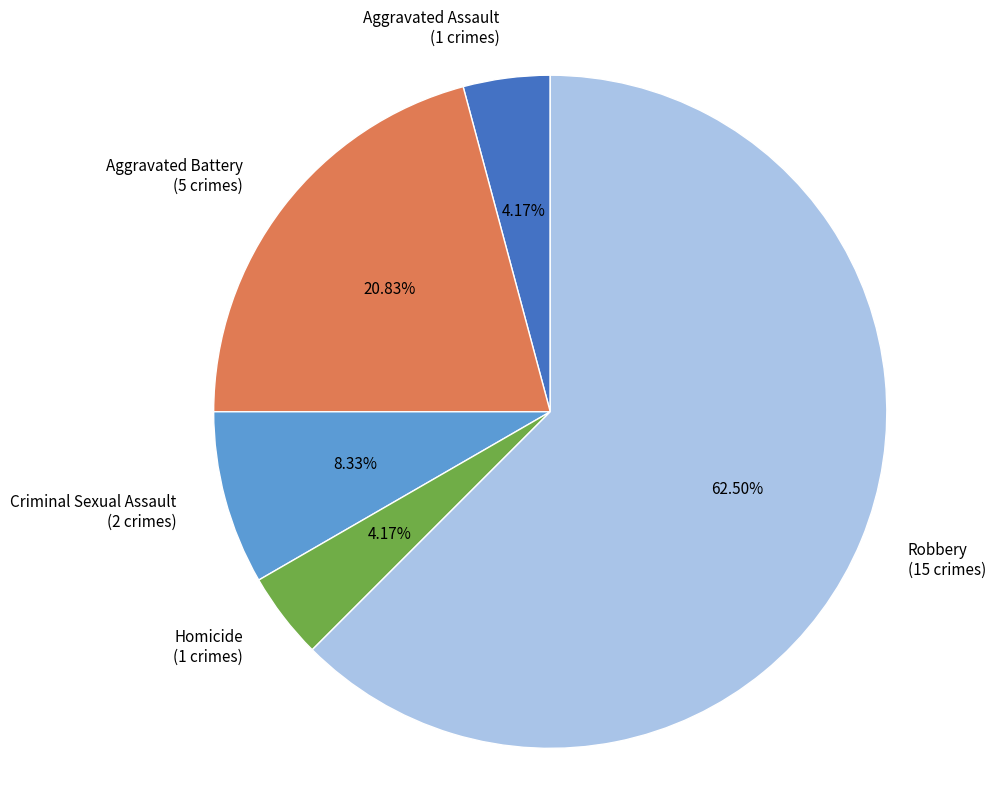

How many segments does this pie chart have?

5